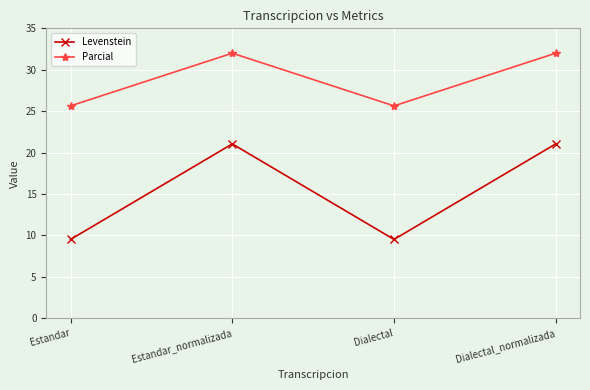

What is the greatest value displayed?

32.0